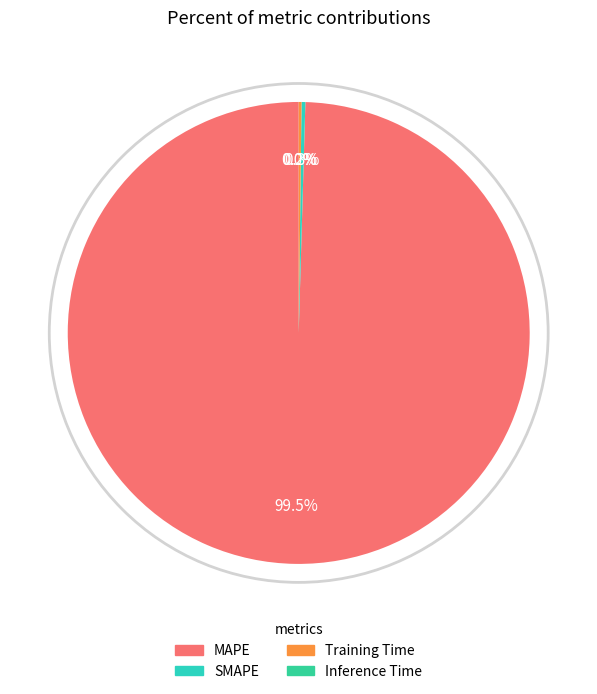

How many slices are in this pie chart?

4